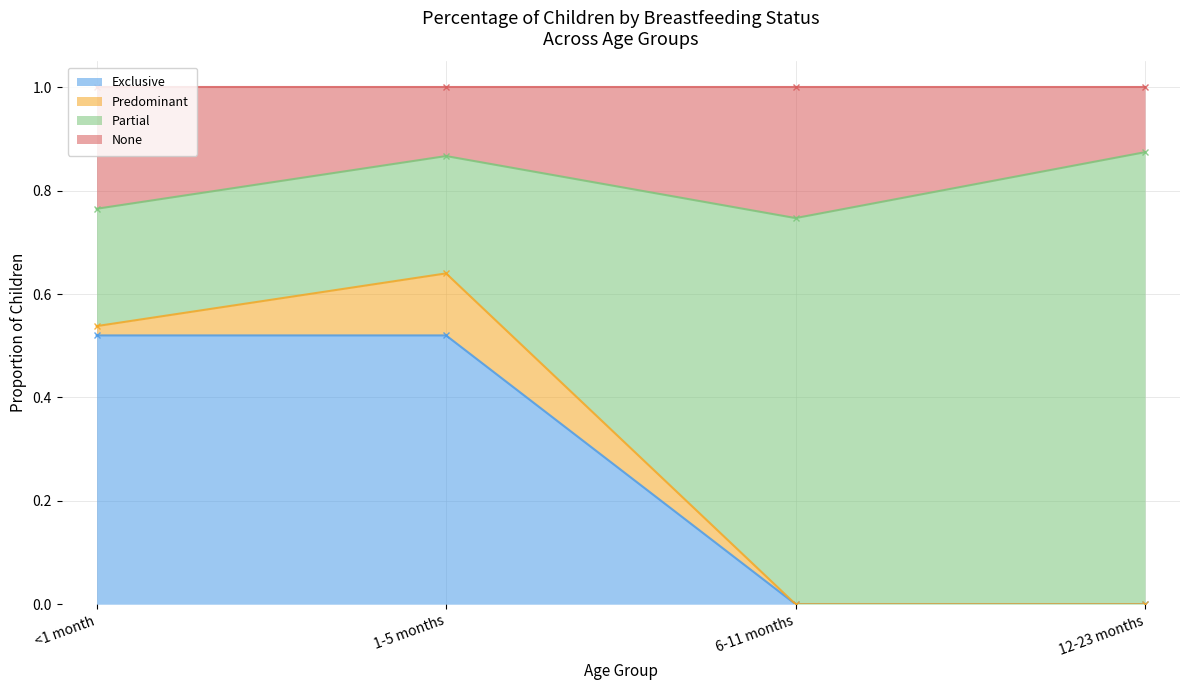

True or false: Exclusive and Partial intersect in this chart.

False